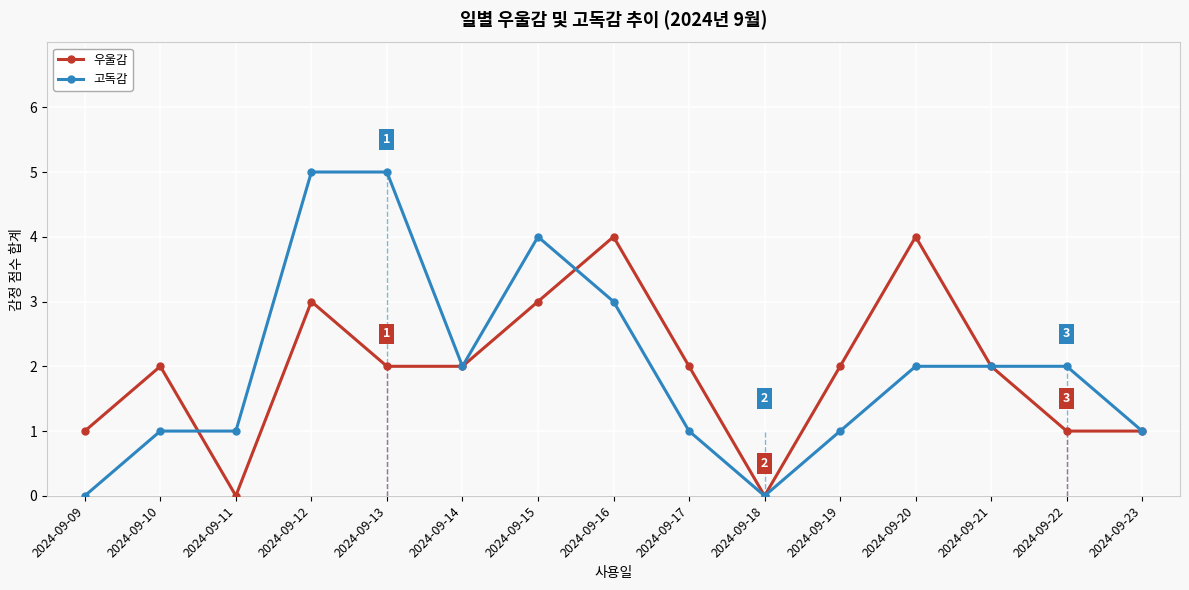

True or false: 우울감 has more than 1 points higher than both neighbors.

True